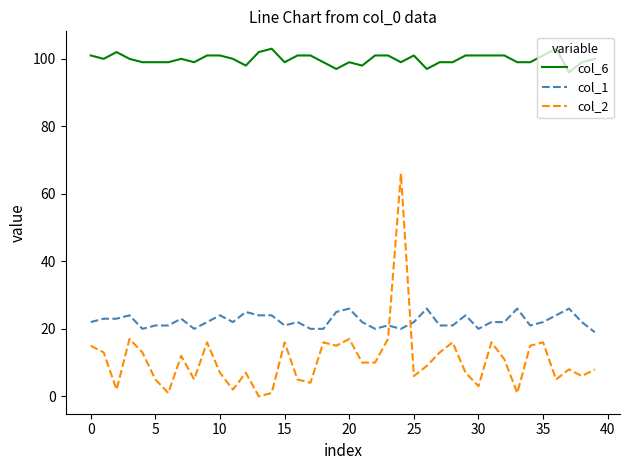

True or false: col_1 has more than 0 interior local peaks.

True